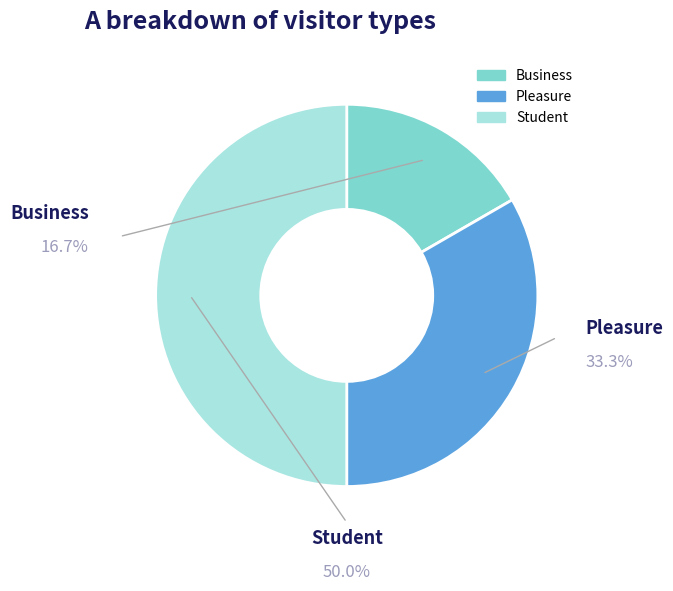

Is it true that Business is 3% of the pie?

False